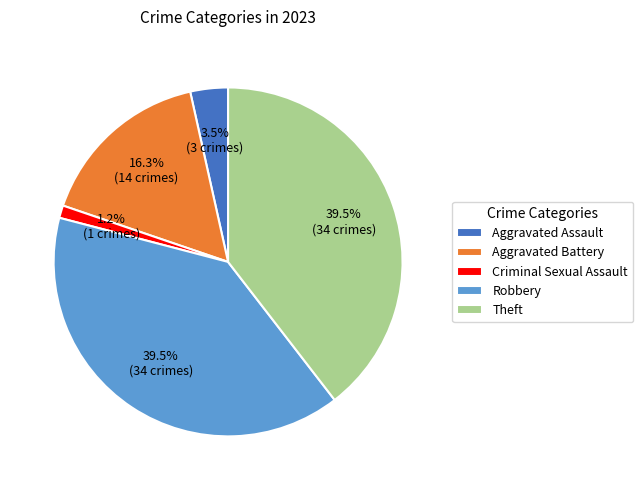

Which category has the smallest portion of the pie?

Criminal Sexual Assault